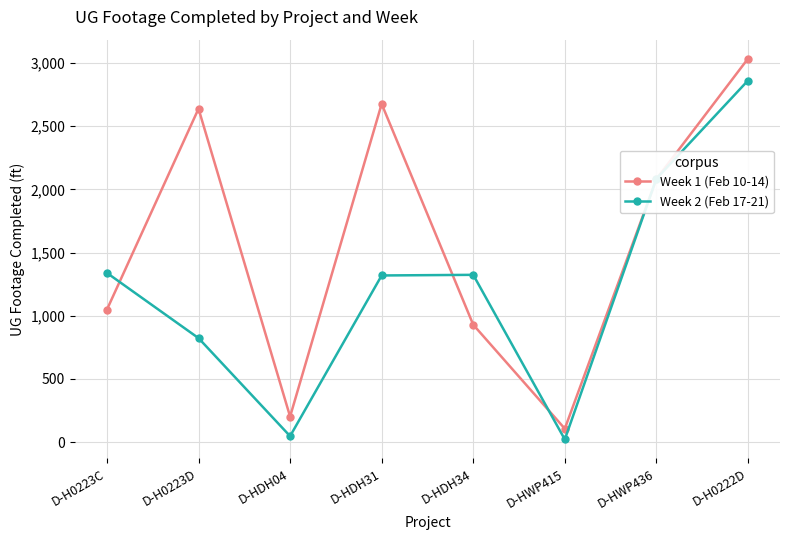

Which series has the largest total across all categories?

Week 1 (Feb 10-14)